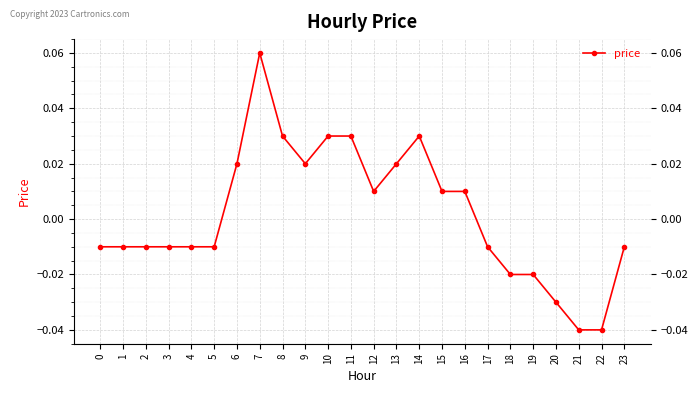

Is it true that the value at 21 is -0.1?

False